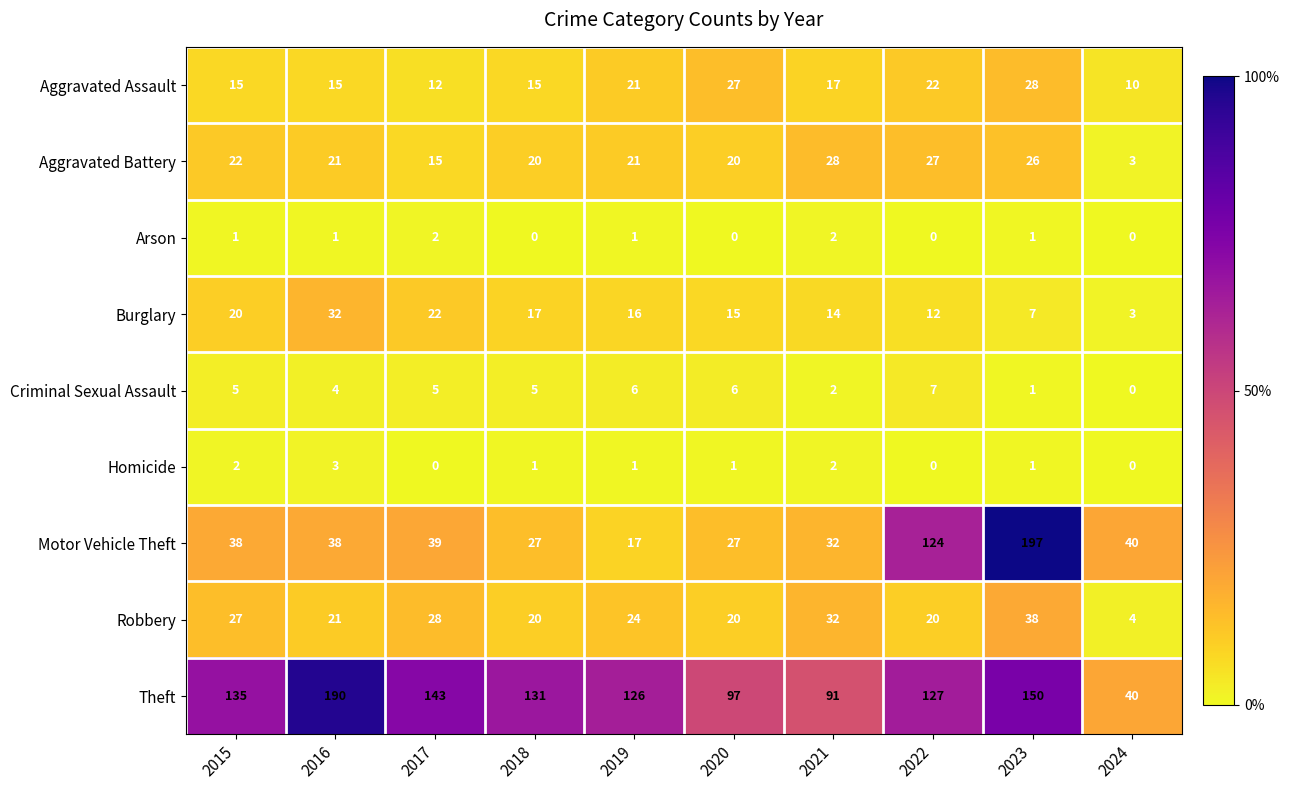

At which label does Robbery first exceed 24?

2015